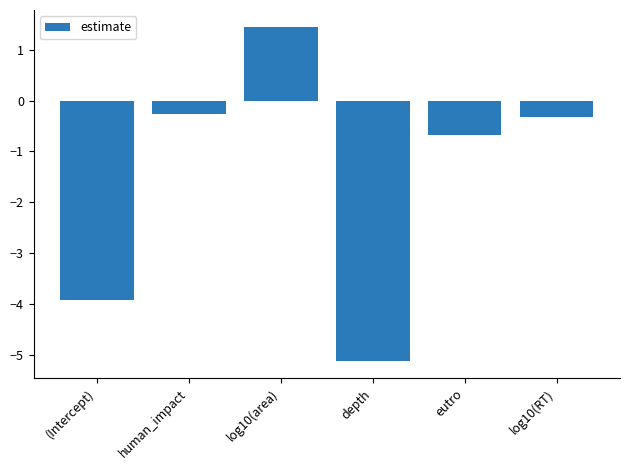

What is the label of the 2nd bar from the left?

human_impact